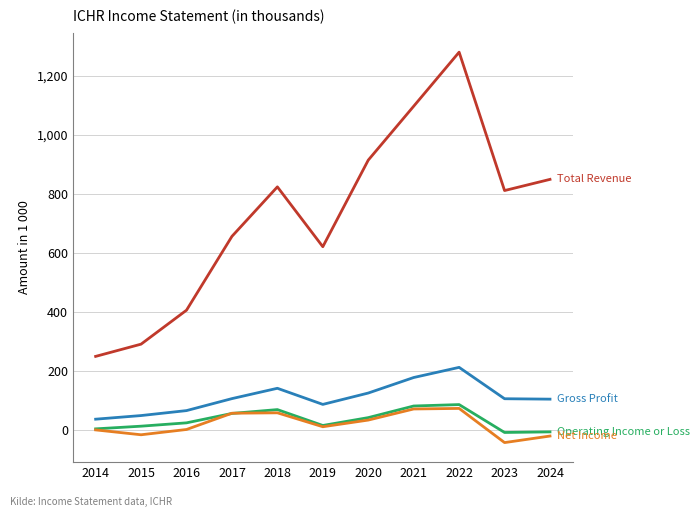

Does the chart have visible grid lines?

Yes